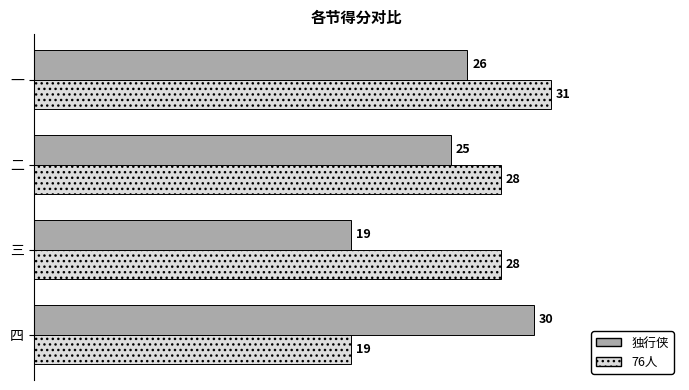

Is it true that 独行侠 equals 12 at 四?

False